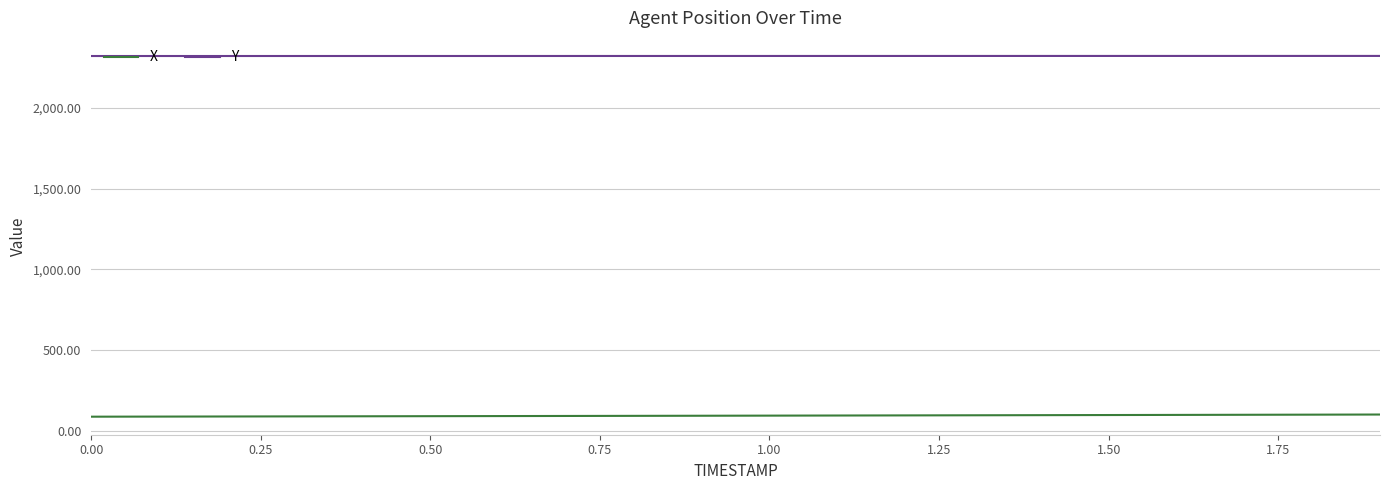

List the series in order of their overall mean, lowest first.

X, Y